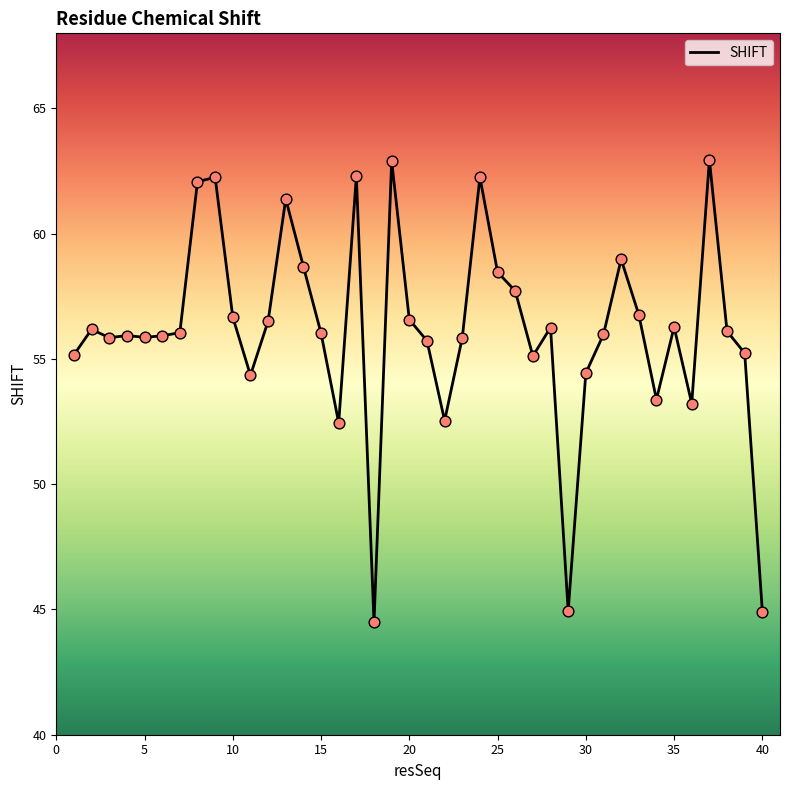

What is the greatest value displayed?

62.9